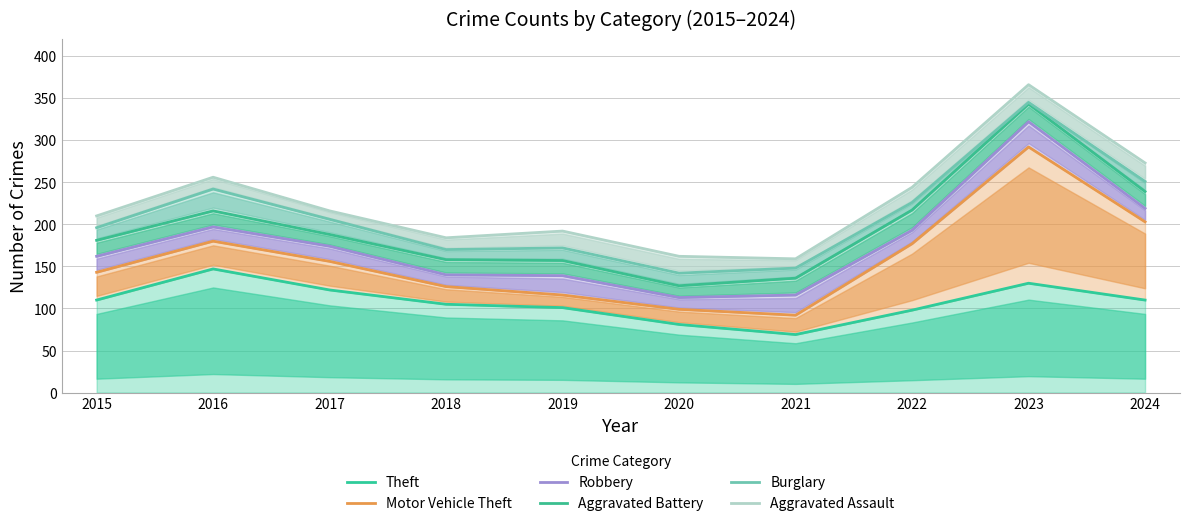

What are all the series names shown in the legend?

Theft, Motor Vehicle Theft, Robbery, Aggravated Battery, Burglary, Aggravated Assault